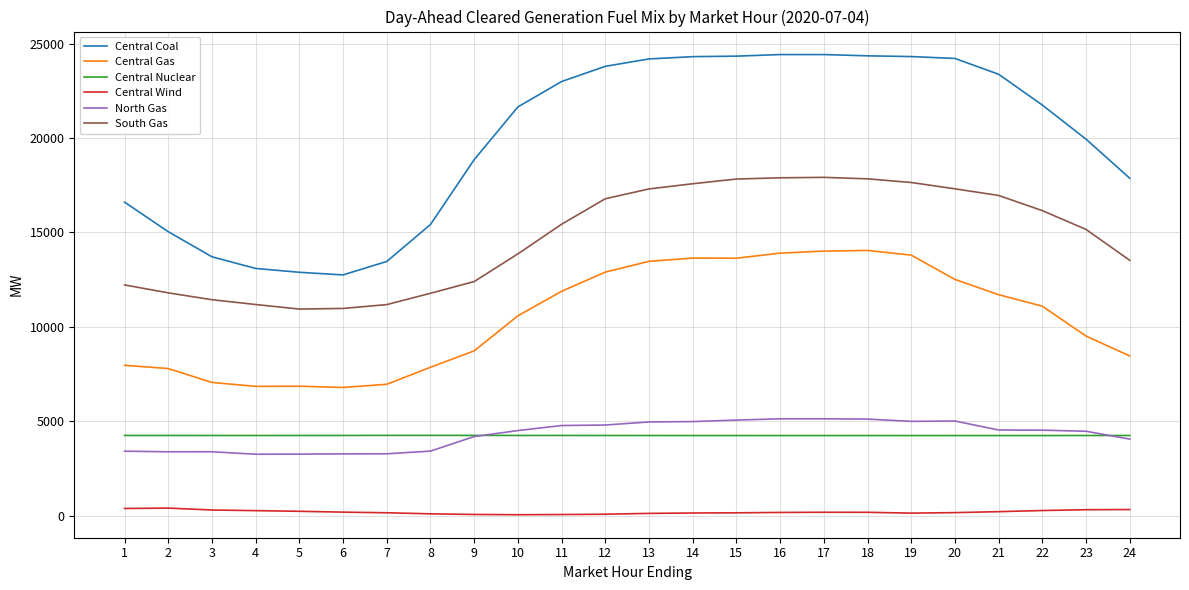

True or false: Central Coal and Central Gas cross at least once.

False